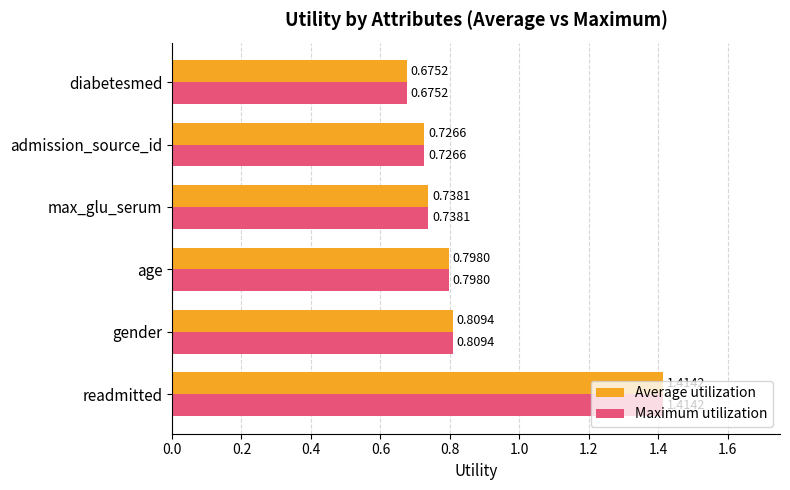

At which label is Maximum utilization closest to 1?

gender